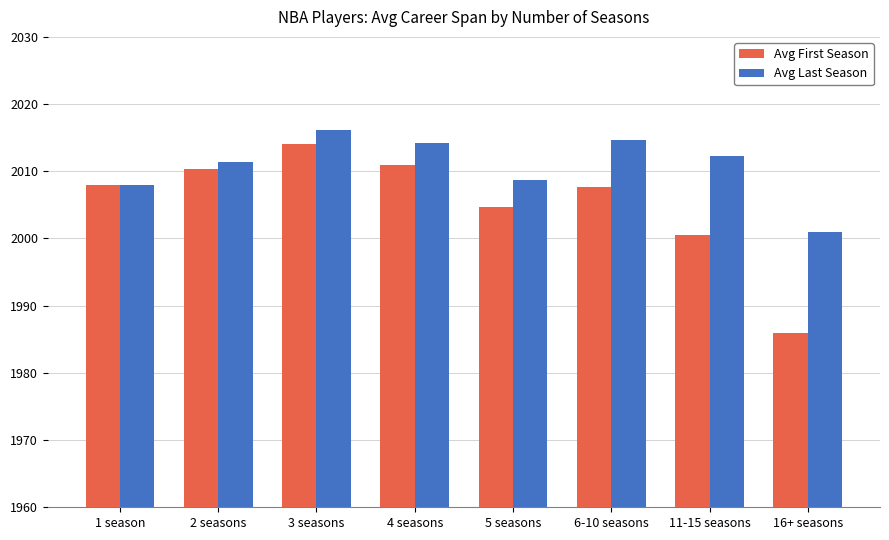

How many bars are there in each group?

2